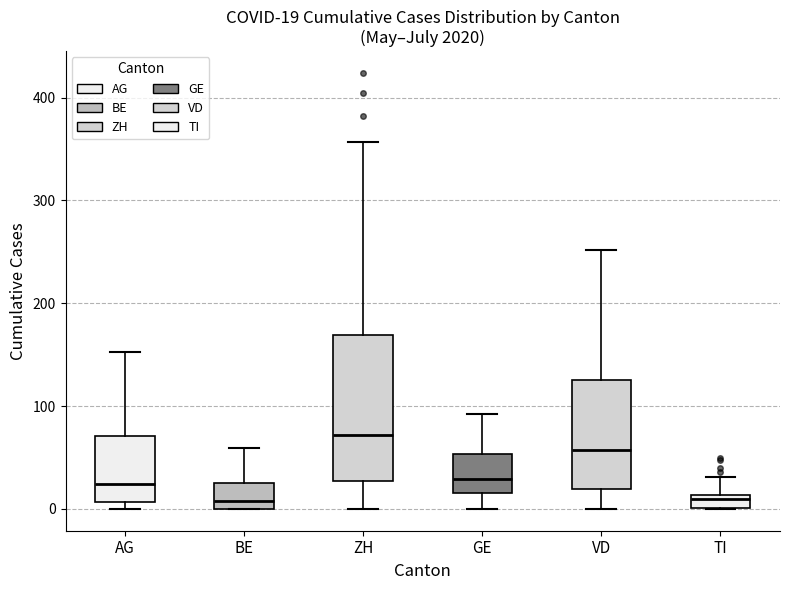

Comparing the boxes themselves (not the whiskers), which one is the tallest?

ZH